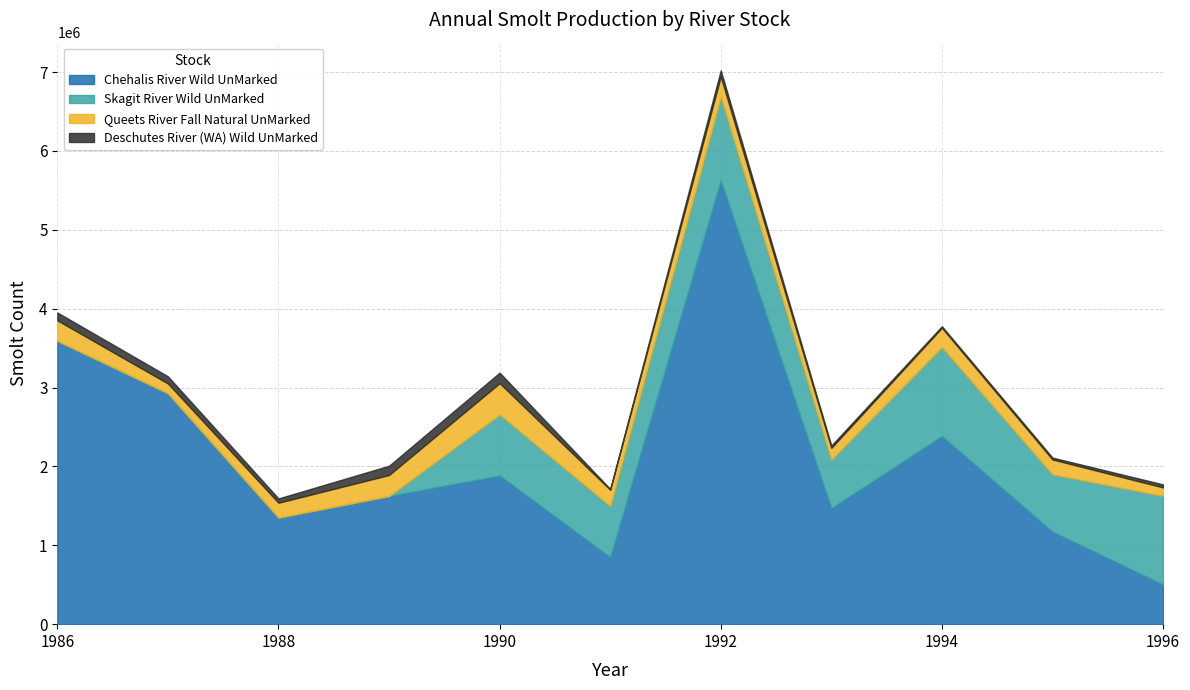

At which category is the sum across all series the highest?

1992